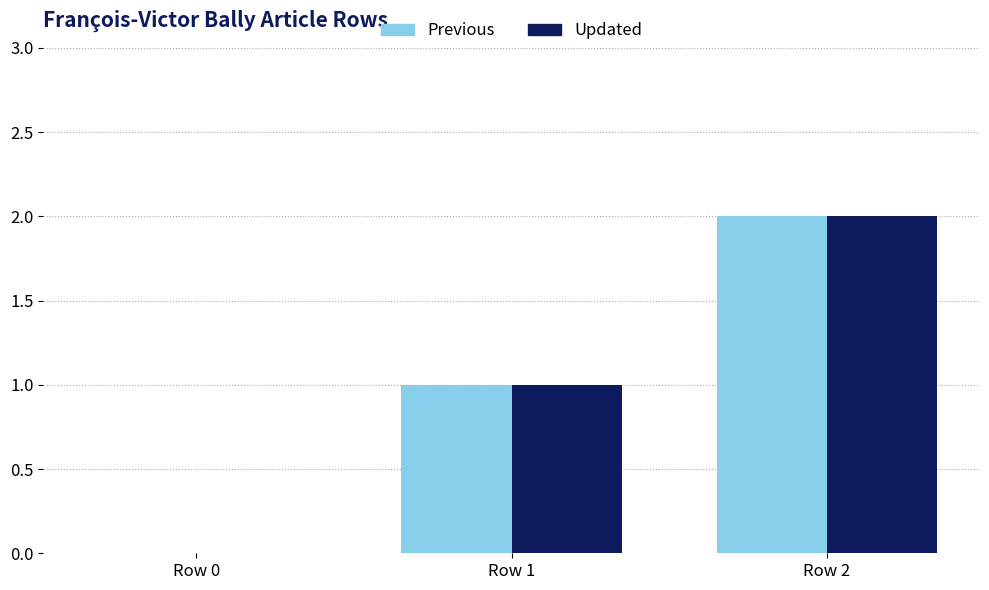

The value of Updated at Row 1 is 1. True or false?

True